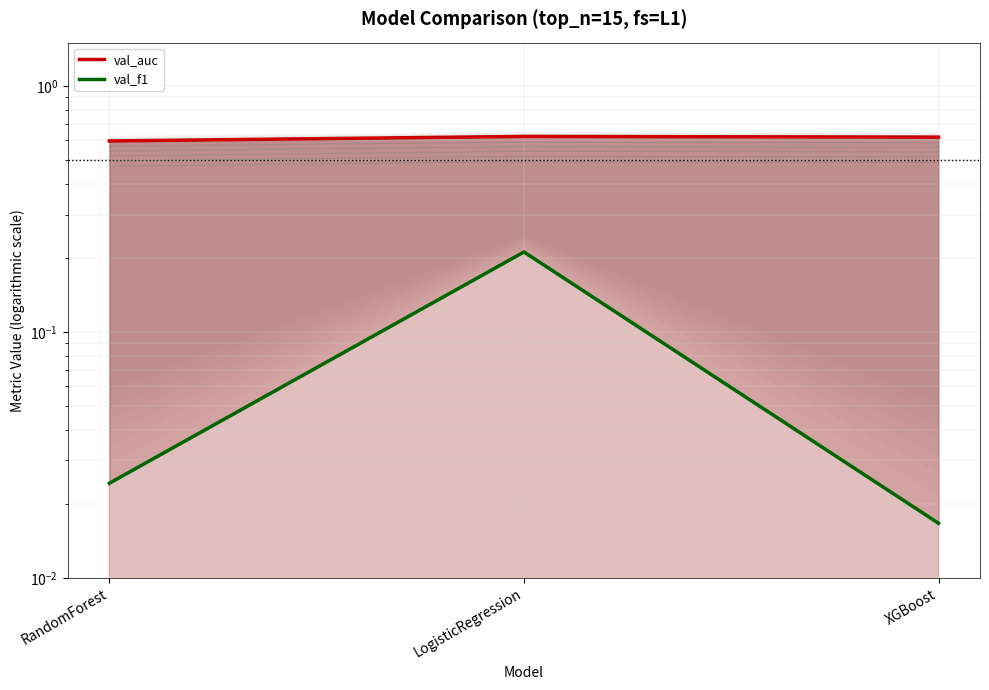

The val_auc series shows 0.9 at XGBoost. True or false?

False